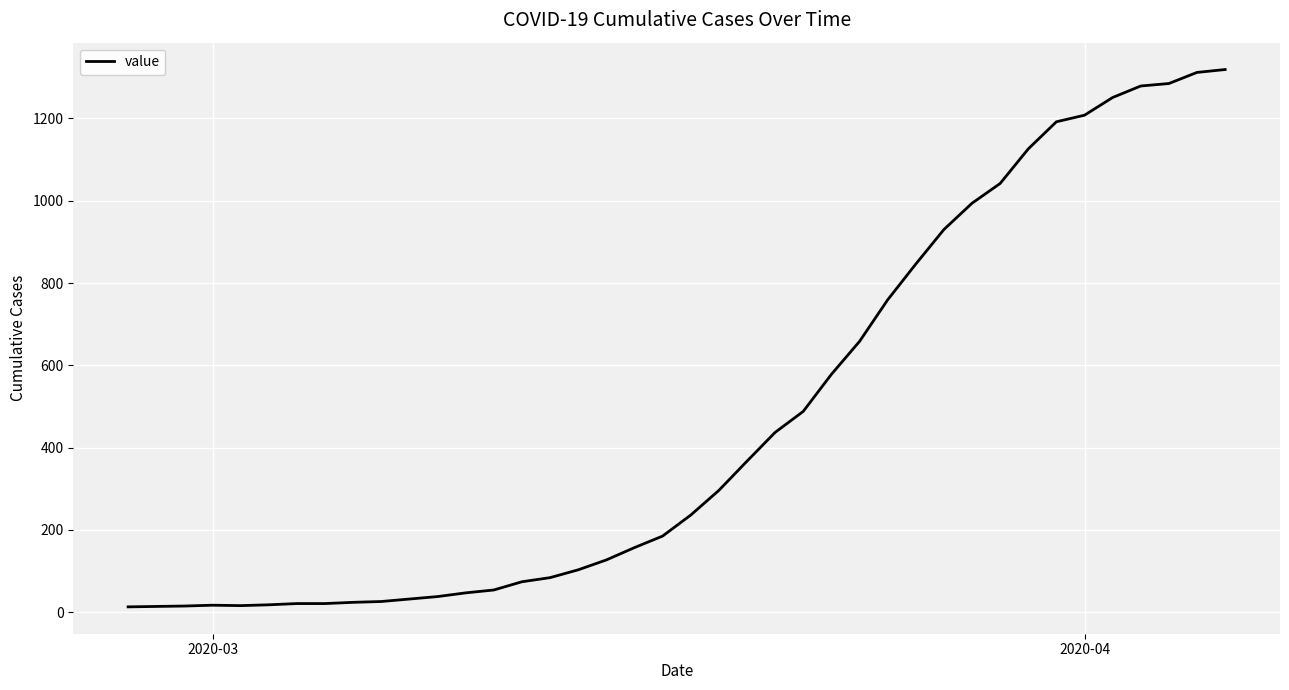

What is the difference between the maximum and minimum values?

1306